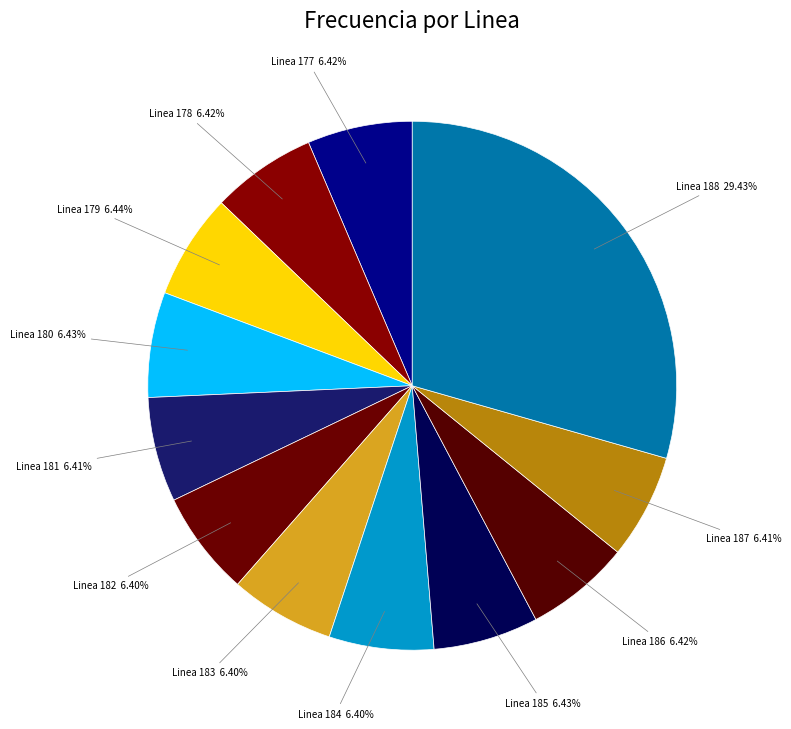

The Linea 188 slice represents 35% of the pie. True or false?

False